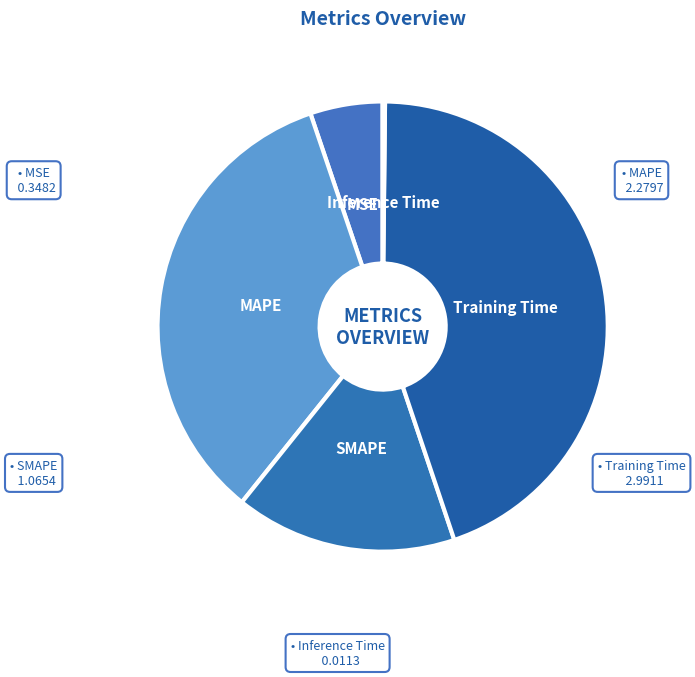

Is it true that Training Time is 33% of the pie?

False